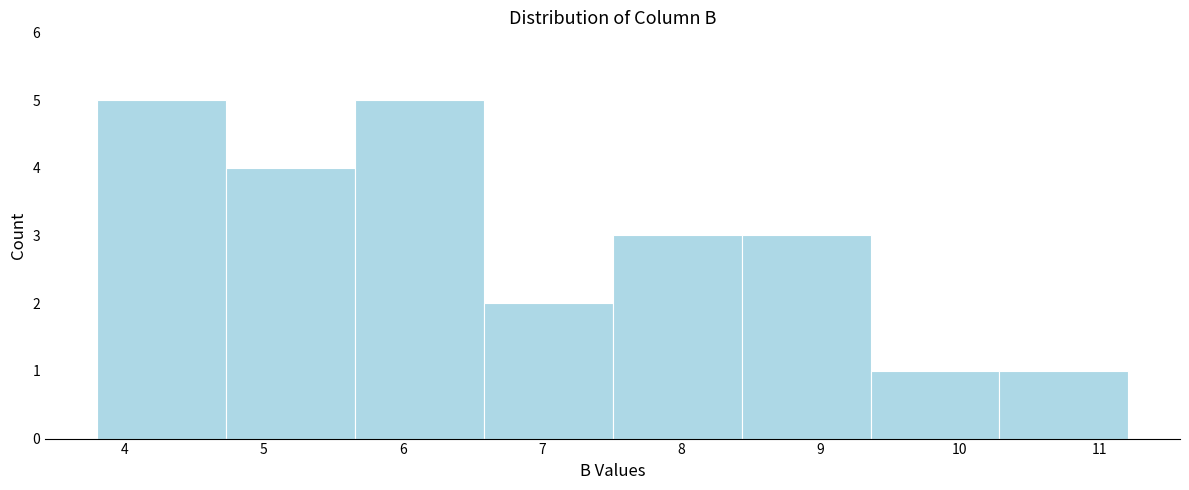

How tall is the bar that spans 5.7 to 6.6 on the x-axis? Neither the bar edges nor the heights are printed on the chart, so give them approximately, as read against the axes.

5